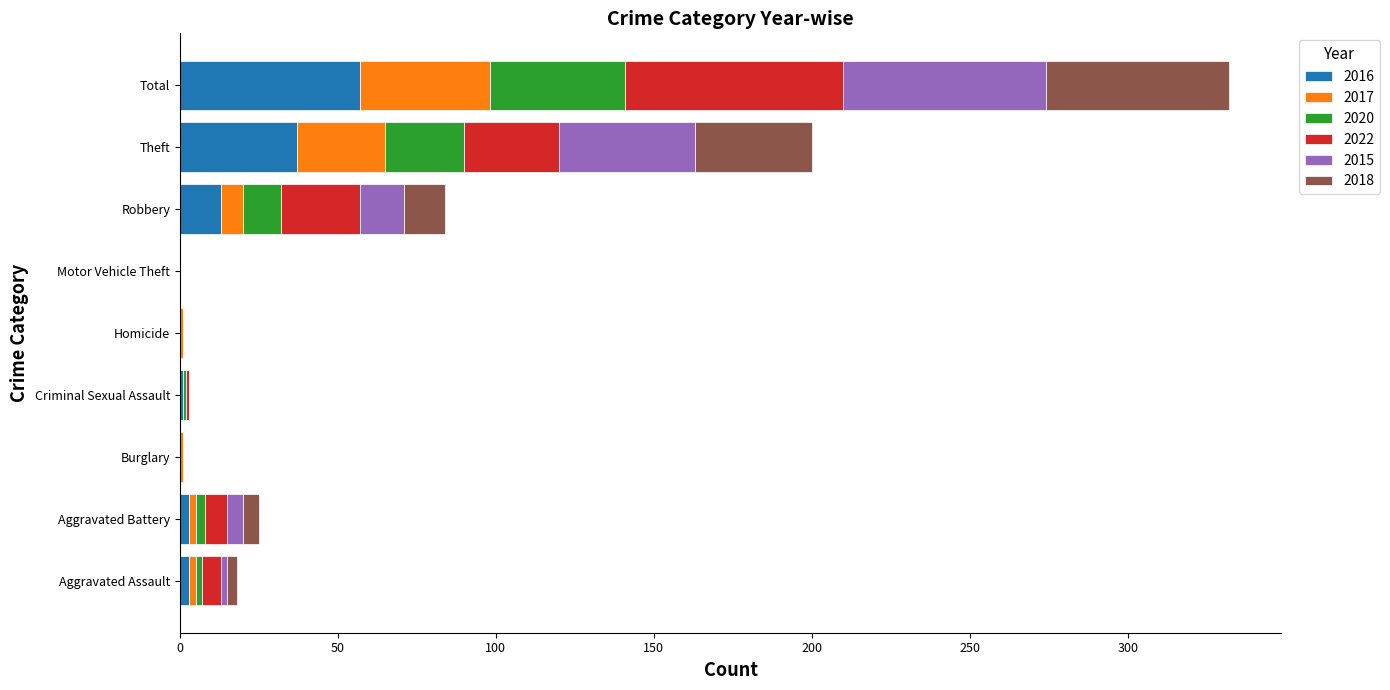

Which category has the highest value in the 2016 series?

Total